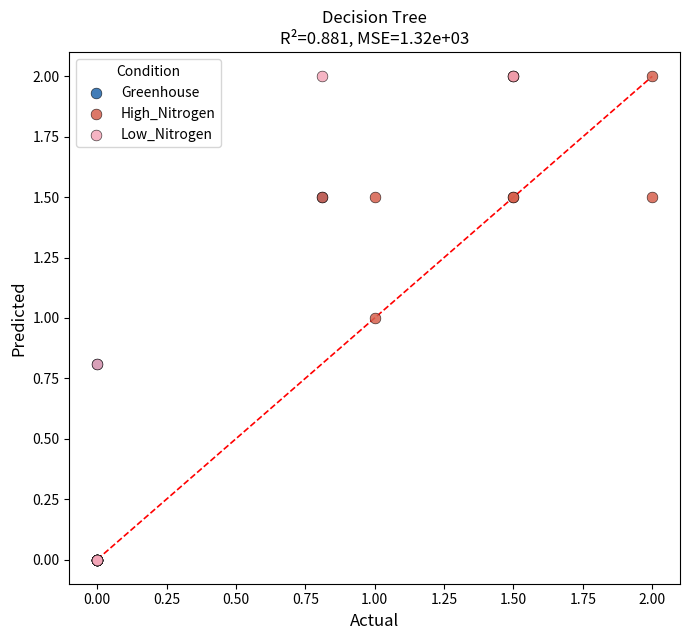

Which series has the largest Y range (max minus min)?

Low_Nitrogen